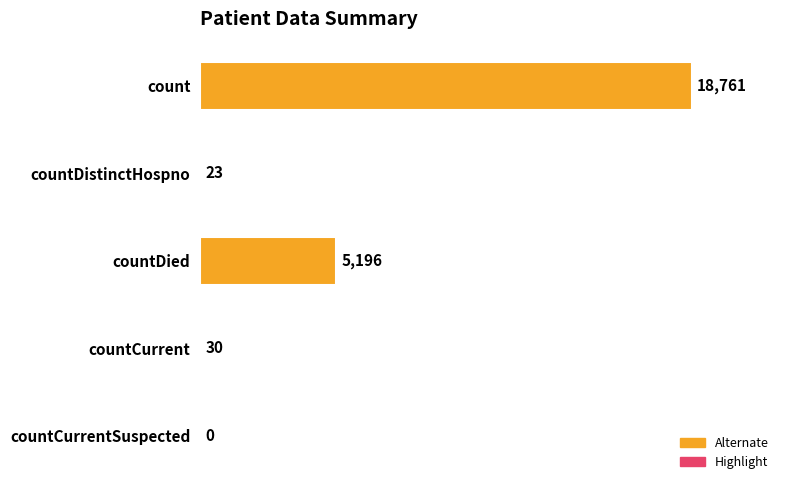

Which has a higher value, countDied or count?

count